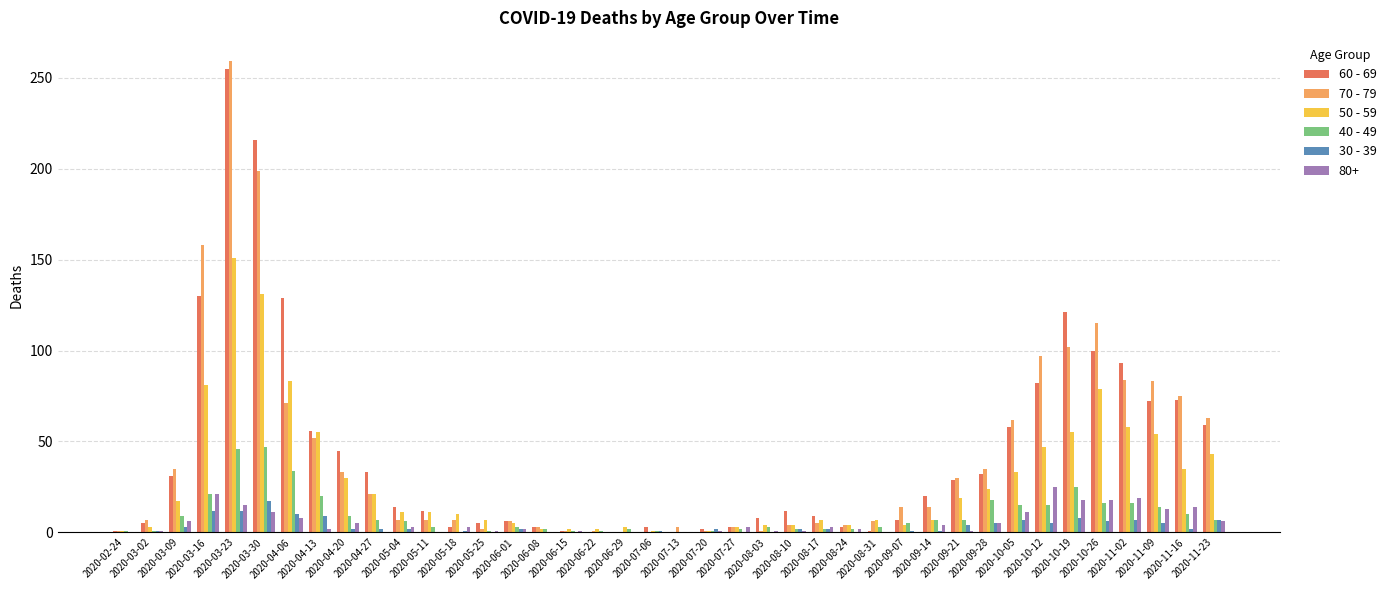

How many series are shown in this chart?

6